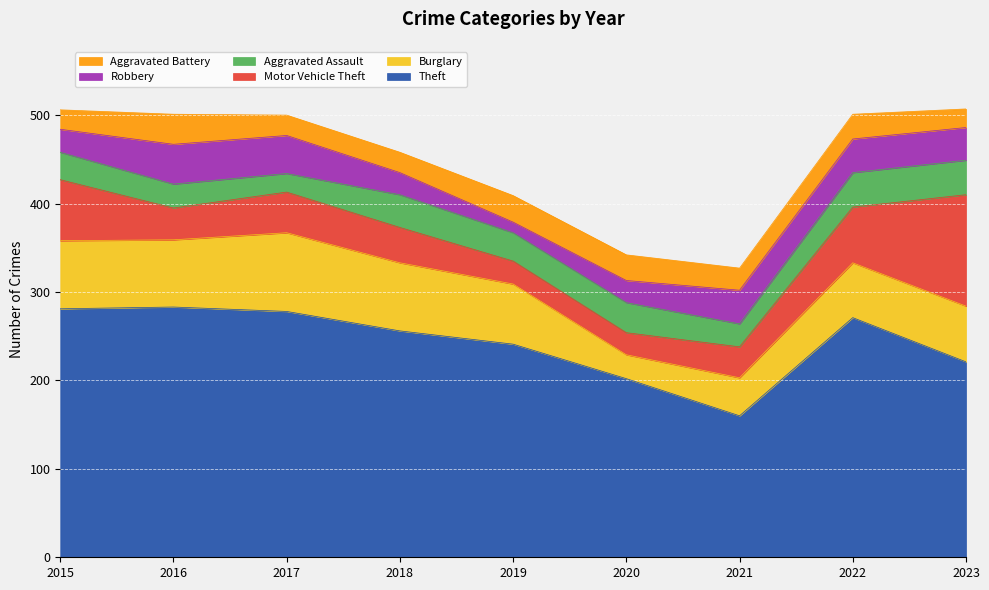

Which series changed the most between 2021 and 2023?

Motor Vehicle Theft